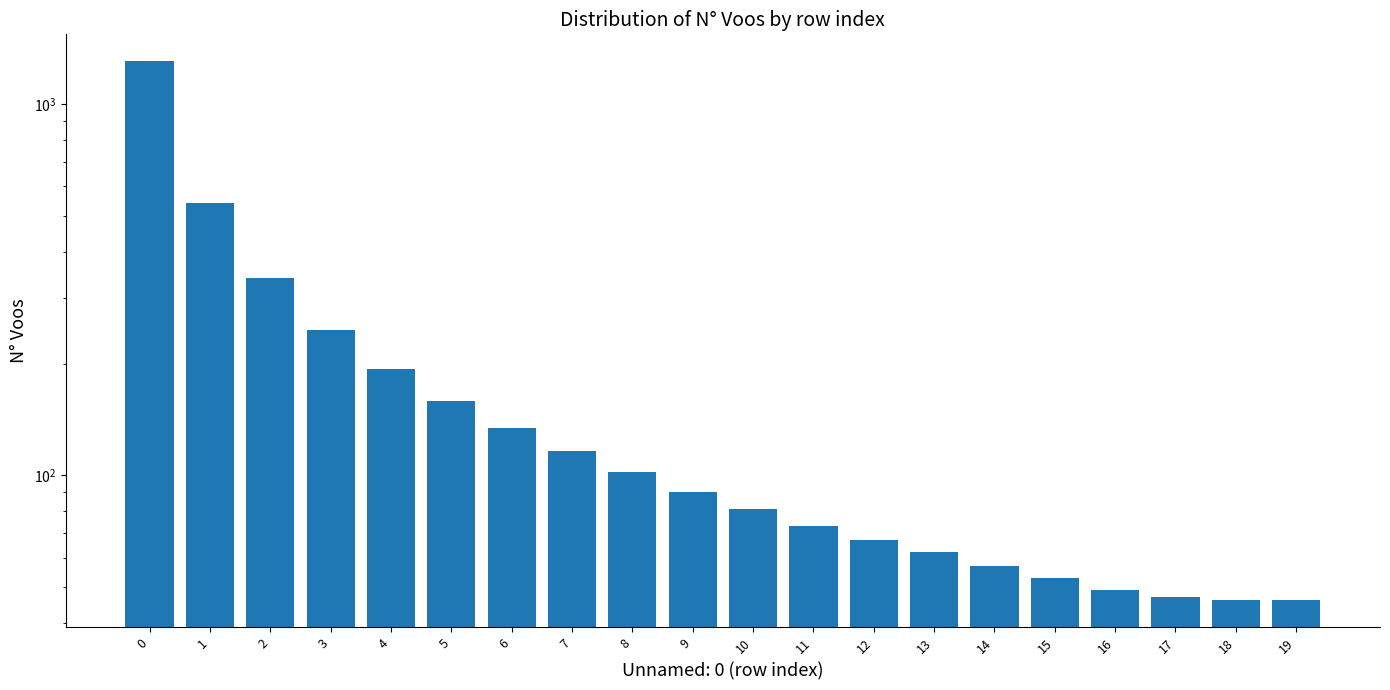

At which label is the value closest to 675?

1